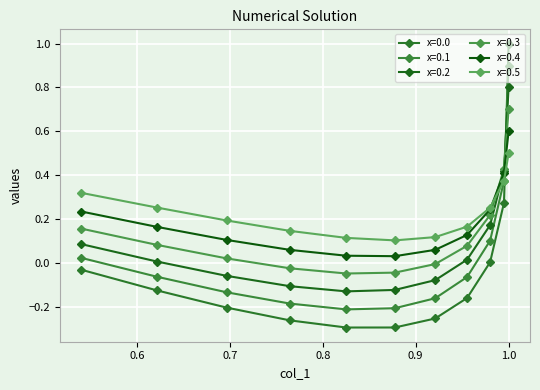

List the series in order of their overall mean, lowest first.

x=0.0, x=0.1, x=0.2, x=0.3, x=0.4, x=0.5